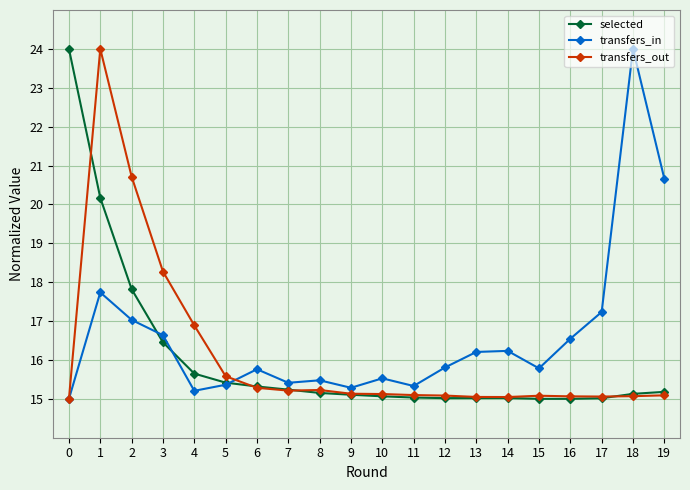

At which category does transfers_out reach its first local peak?

1